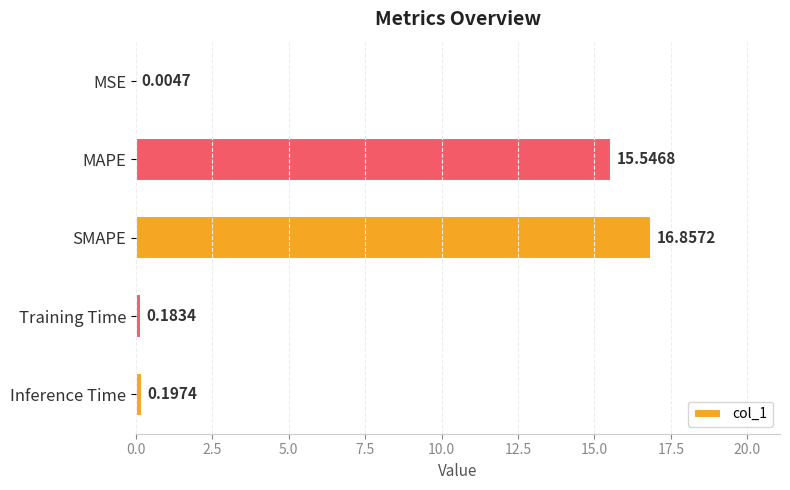

What is the sum of all values?

32.8